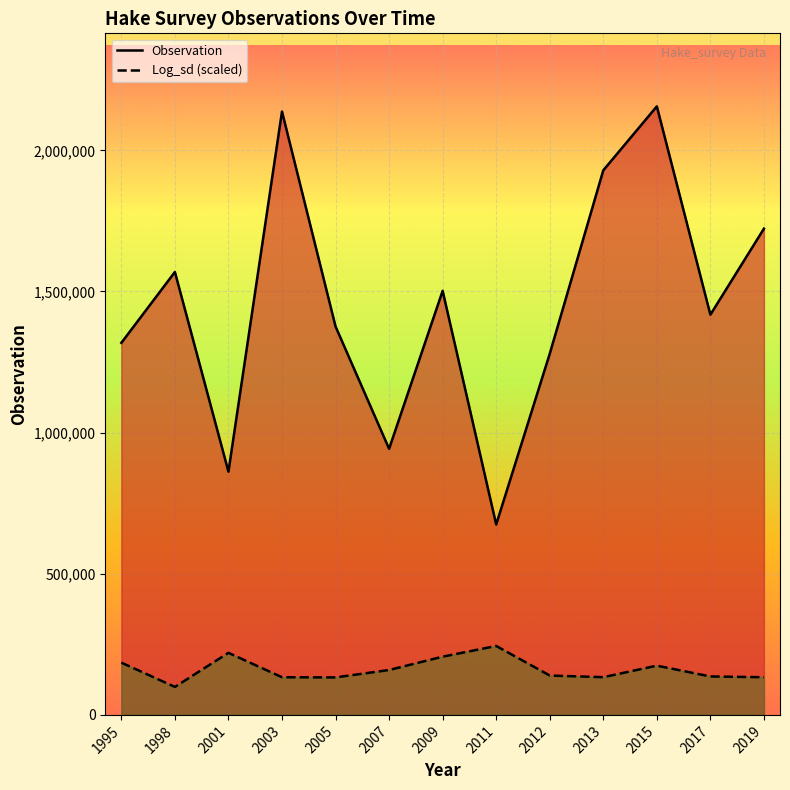

Where is Log_sd (scaled) nearest to the value 171713?

2015